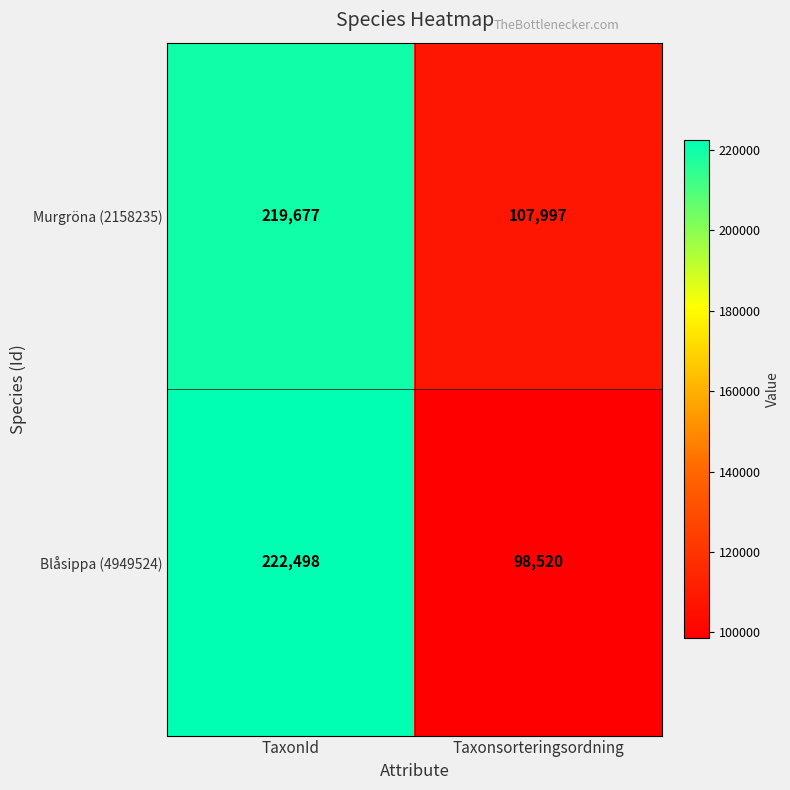

True or false: Blåsippa (4949524) has a value of 305049 at TaxonId.

False